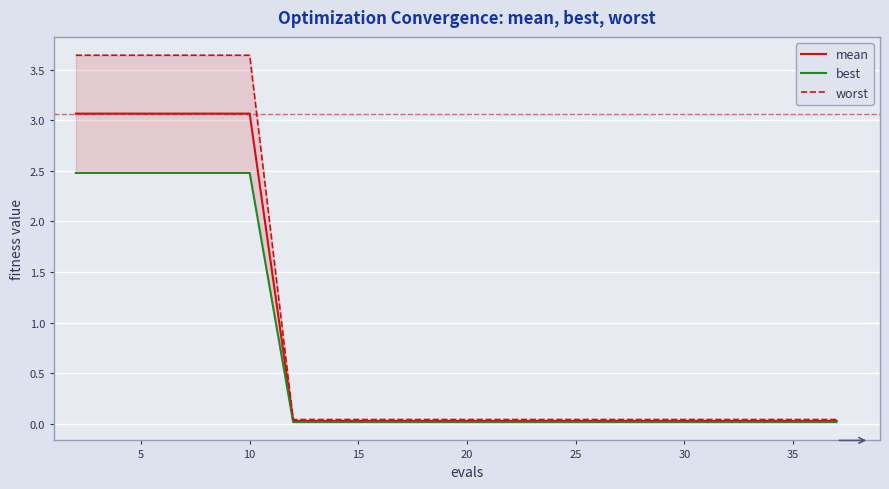

The mean series shows 0.0 at 25. True or false?

True